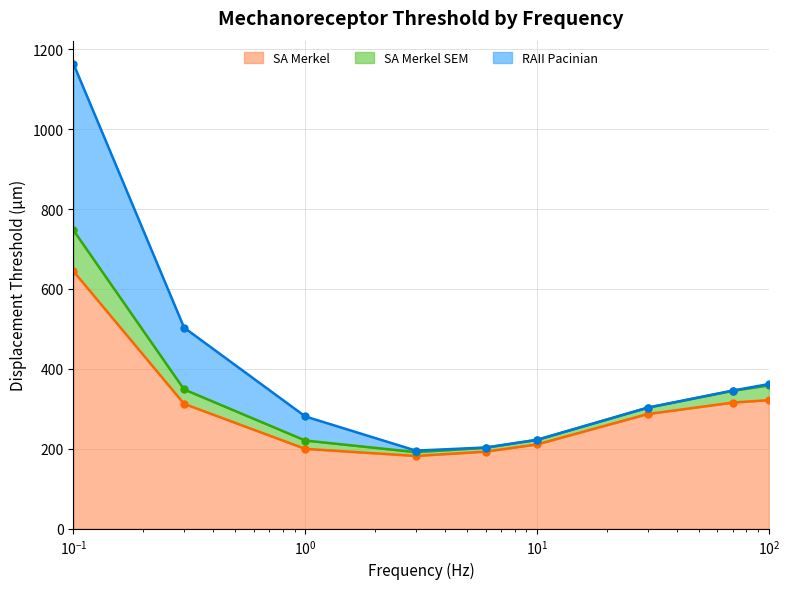

What is the minimum value for SA Merkel?

181.9